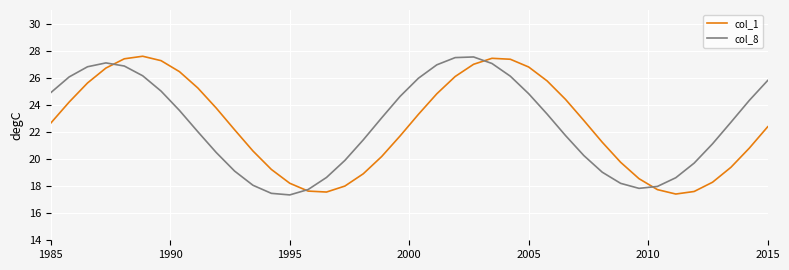

What is the lowest value of the col_1 series?

17.4